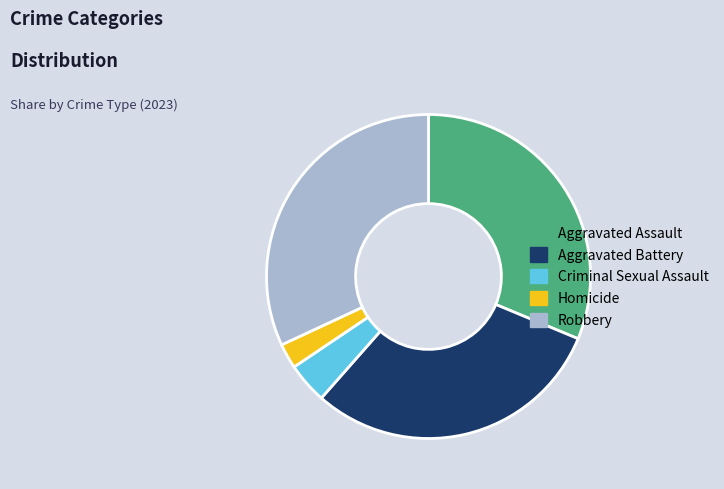

Rank the categories by value from lowest to highest.

Homicide, Criminal Sexual Assault, Aggravated Battery, Aggravated Assault, Robbery